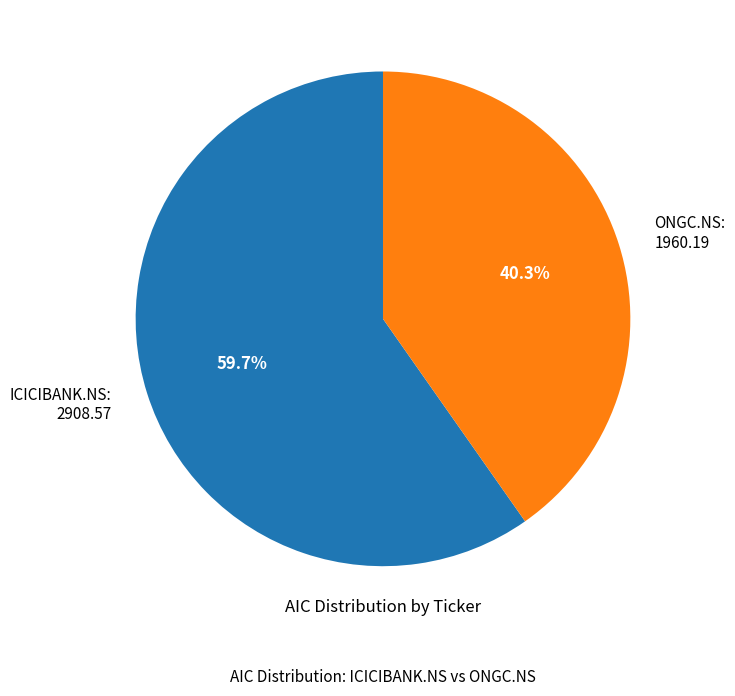

Does ICICIBANK.NS account for over 50% of the chart?

Yes